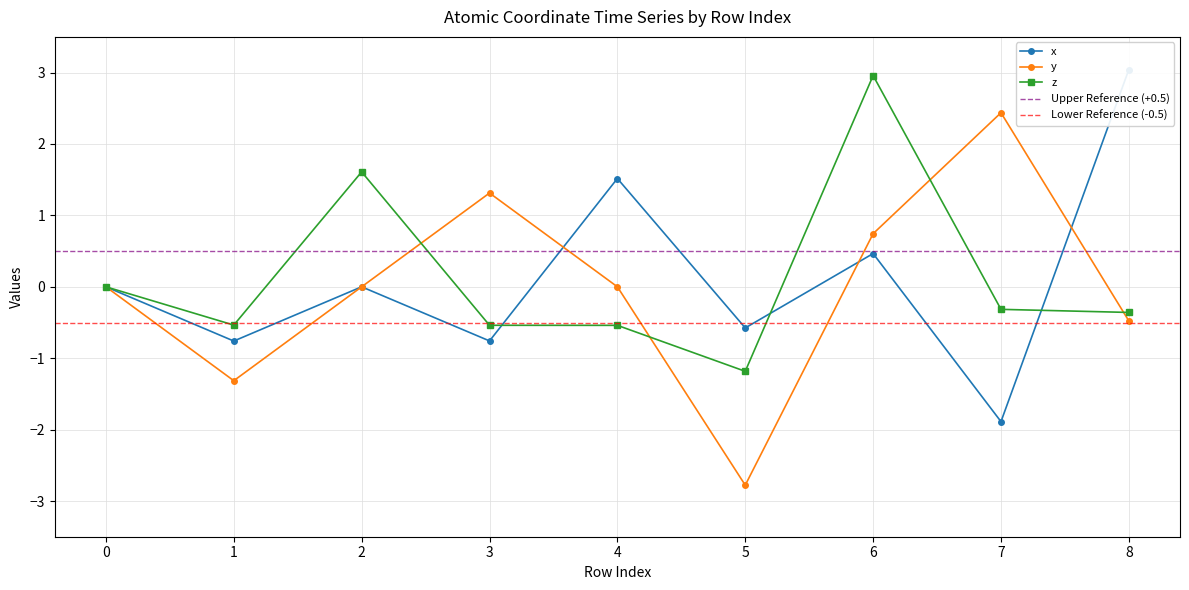

At which category does y reach its first local peak?

3